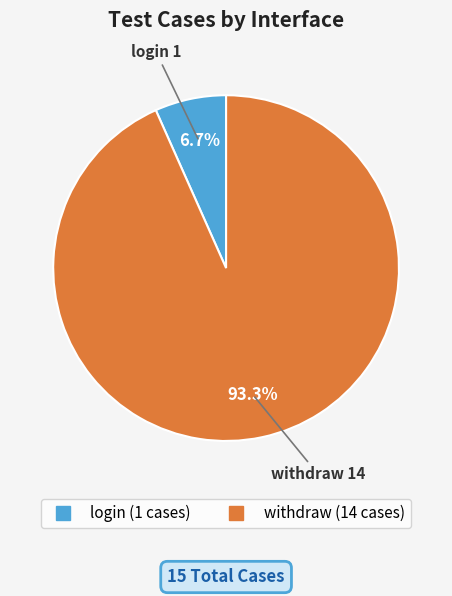

Between login and withdraw, which is larger?

withdraw